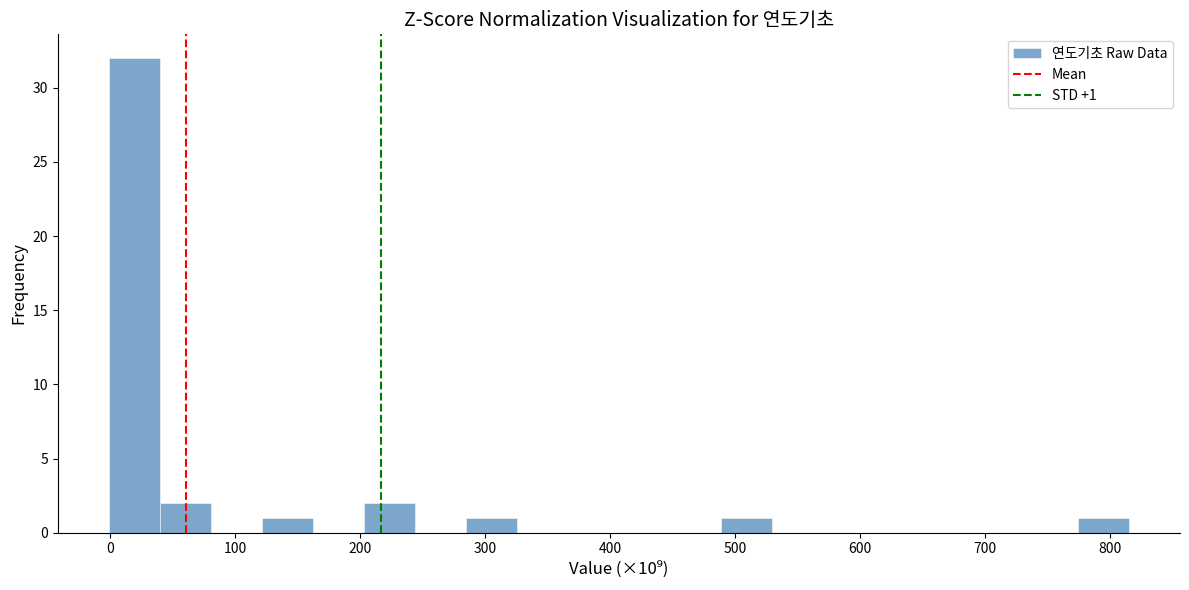

Over which range of the x-axis is the bar tallest?

0 to 40